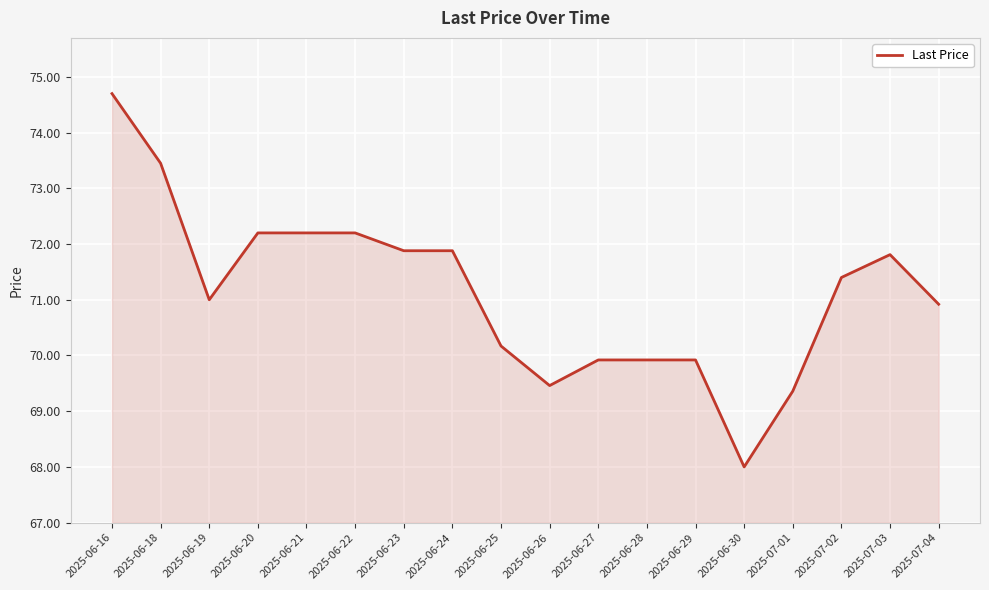

Where does the data first go above 71?

2025-06-16